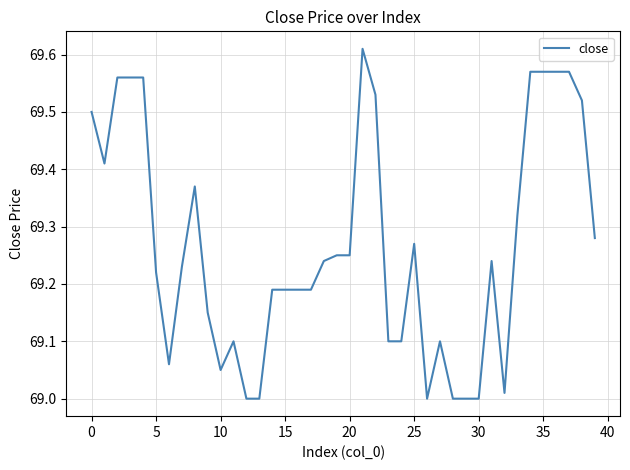

What is the difference between the maximum and minimum values?

0.6